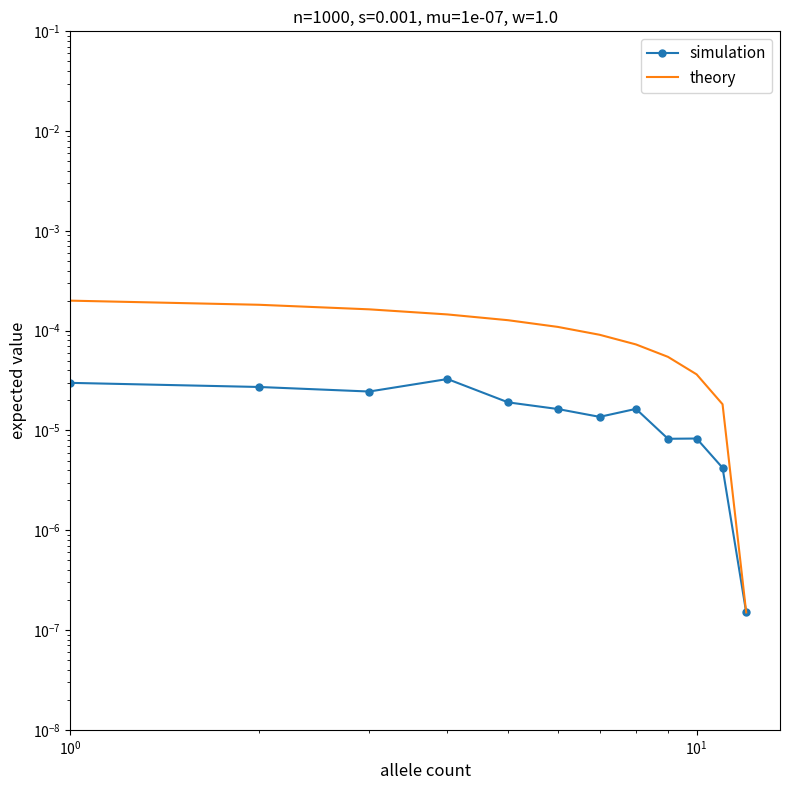

Is this an area chart (filled region under the line)?

No